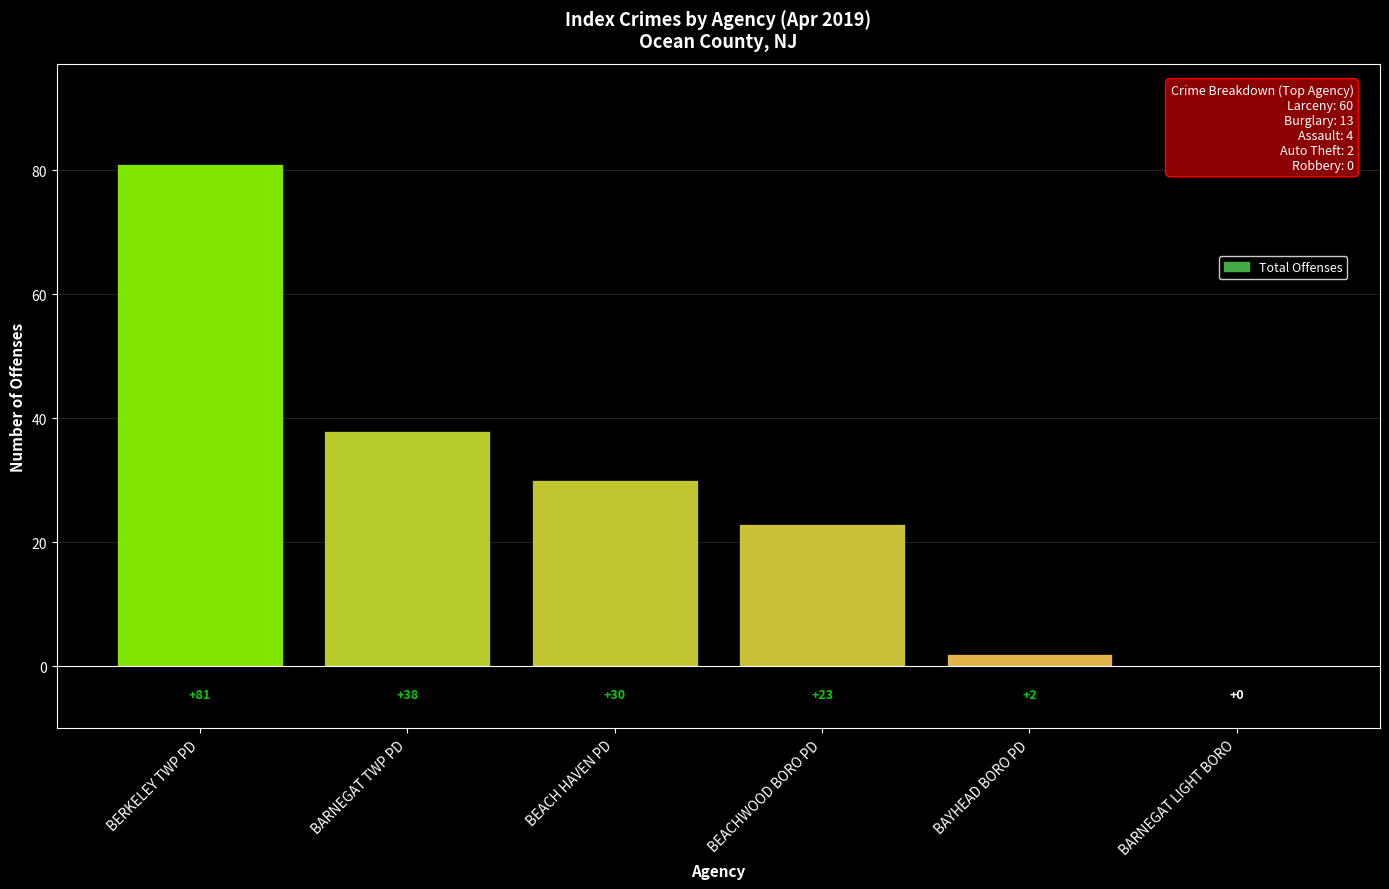

Read the value at BERKELEY TWP PD, to the nearest 10.

80